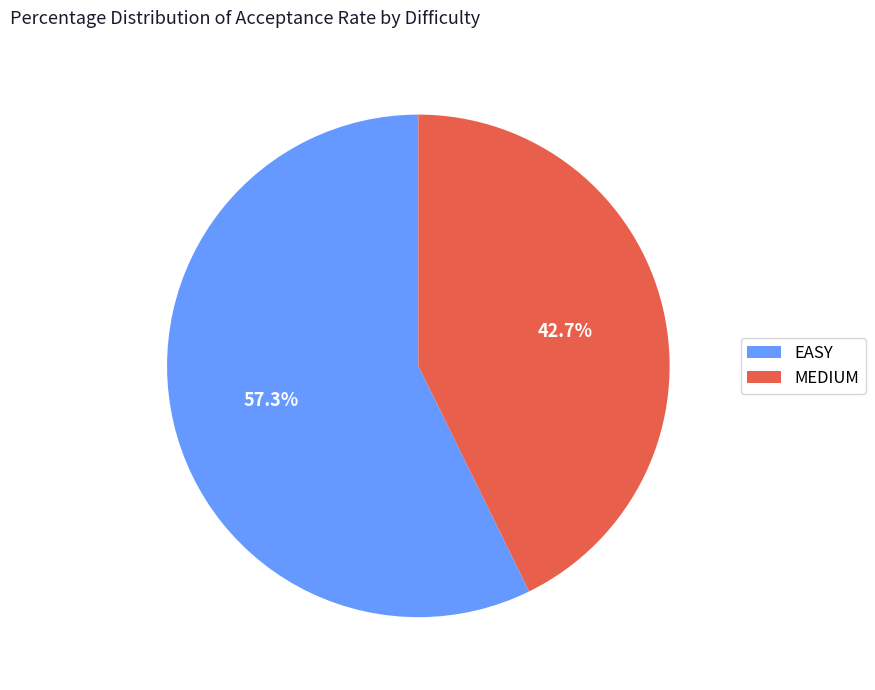

True or false: EASY accounts for 50% of the total.

False